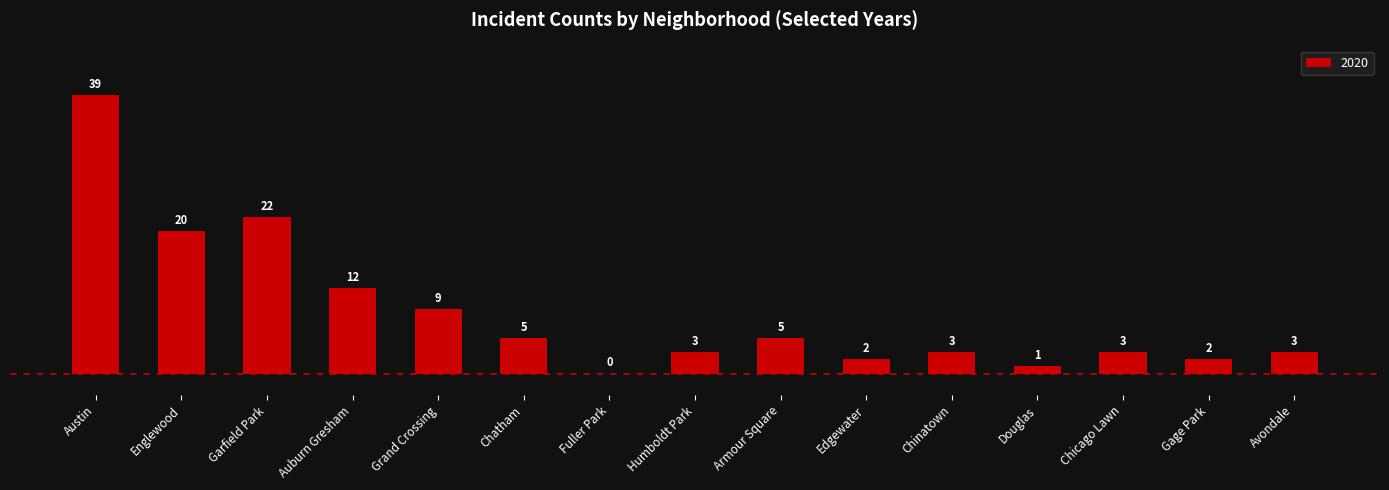

Which has a higher value, Fuller Park or Austin?

Austin